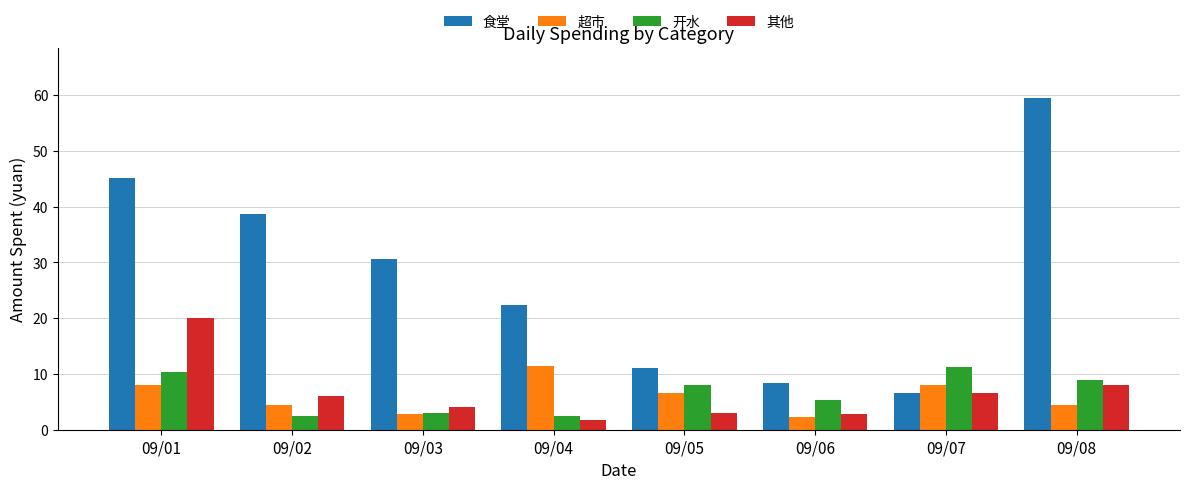

True or false: 食堂 has a value of 30.7 at 09/03.

True